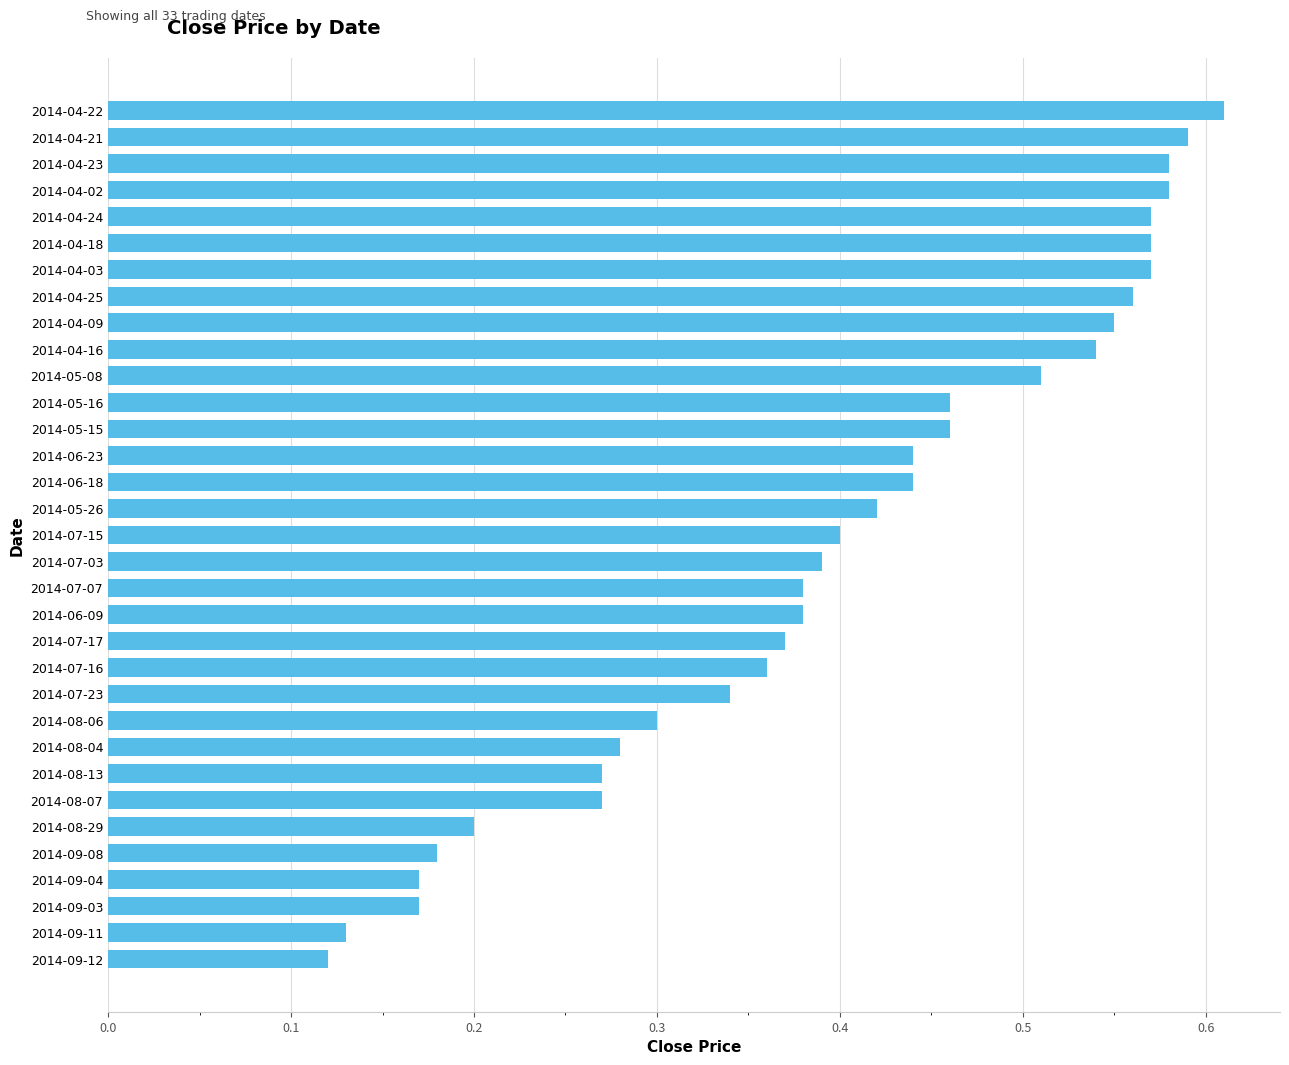

Count the values in the range 0 to 1.

33